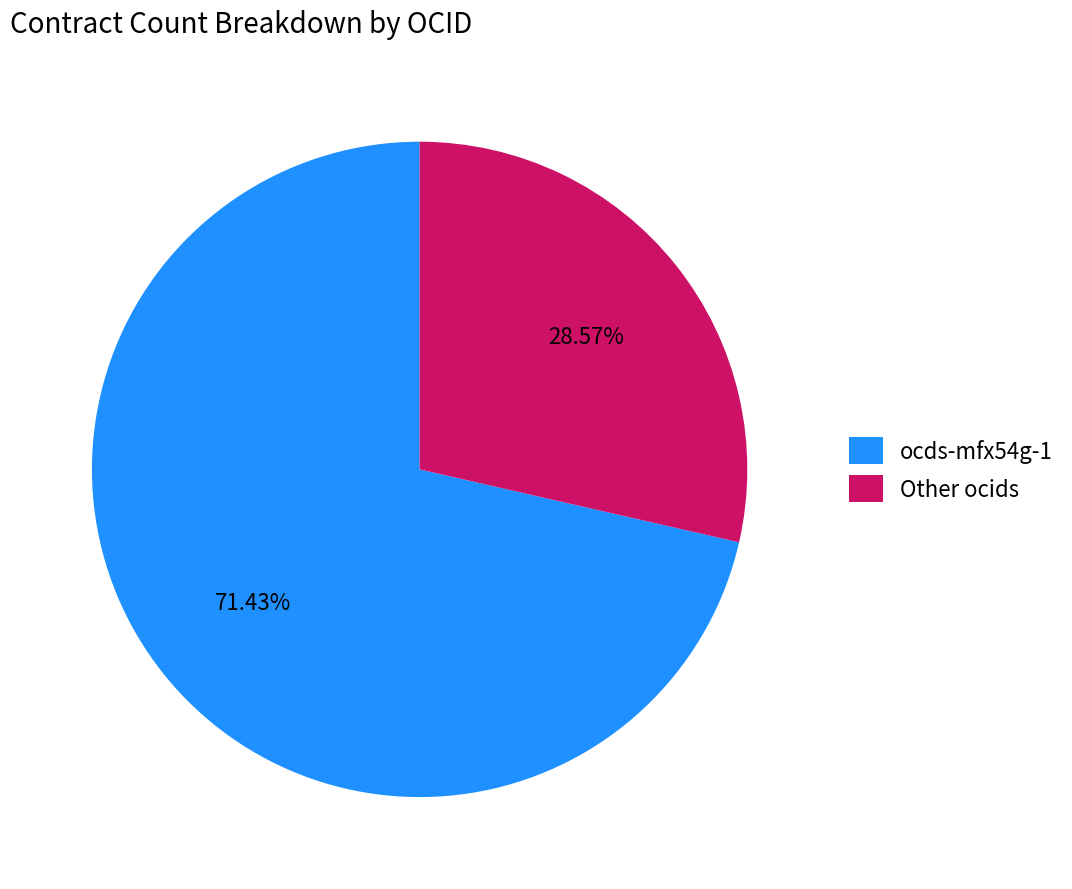

What is the ratio of the value at ocds-mfx54g-1 to the value at Other ocids?

2.5